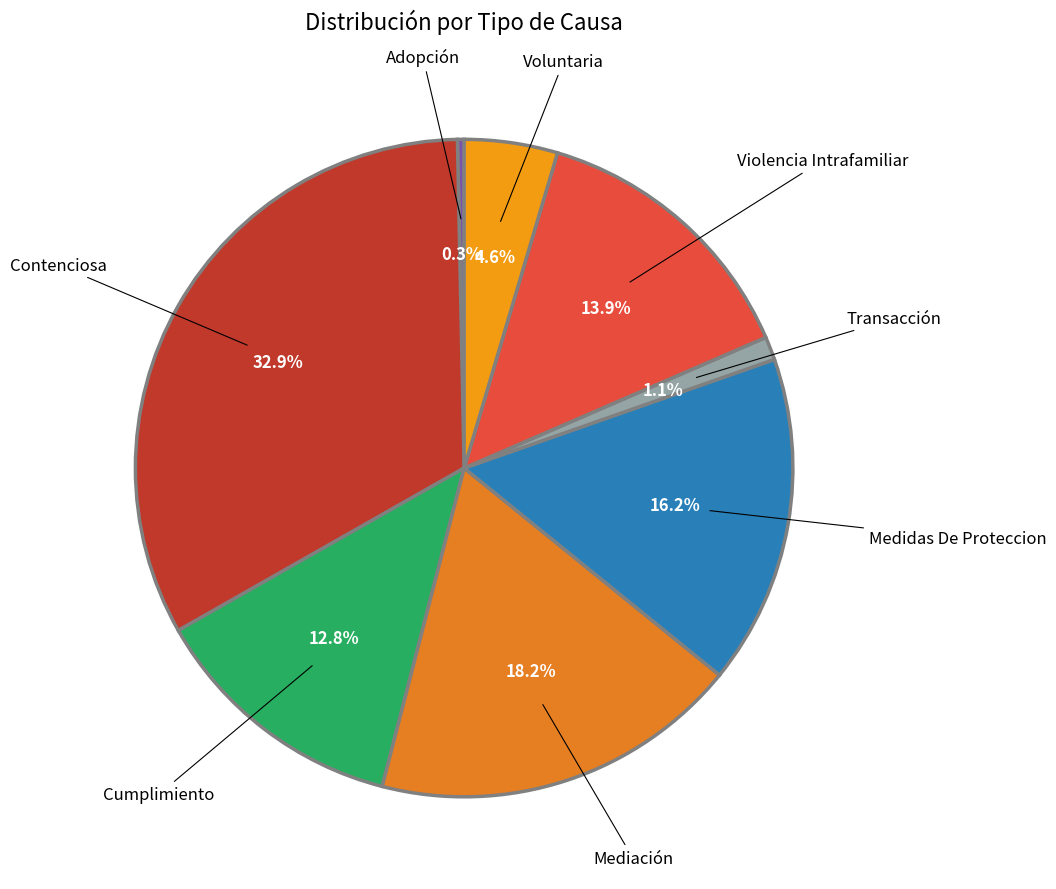

Count the number of slices in the pie.

8